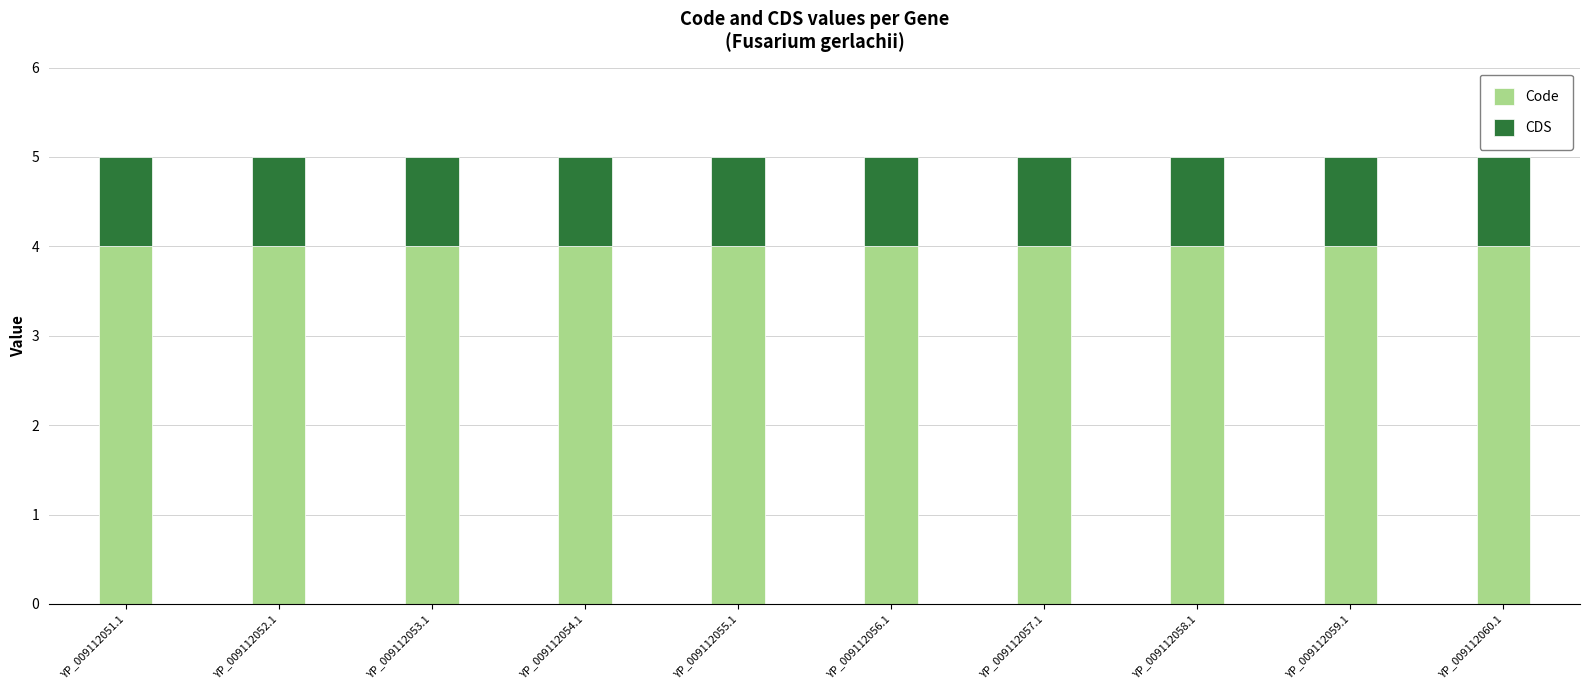

What is the sum of the Code values at YP_009112052.1 and YP_009112051.1?

8